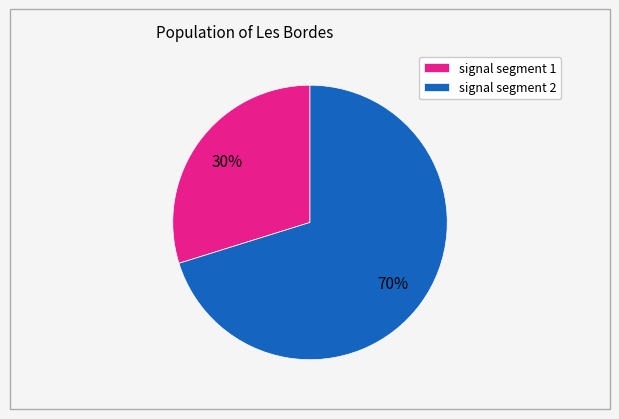

To the nearest percent, what is the average slice percentage?

50%